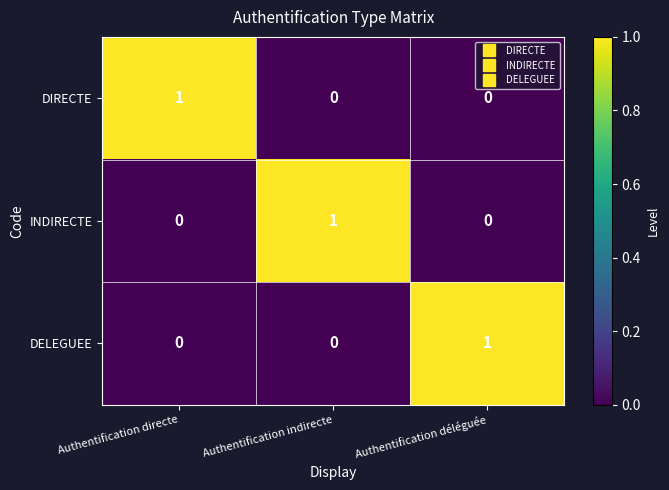

At which label does INDIRECTE reach its peak?

Authentification indirecte